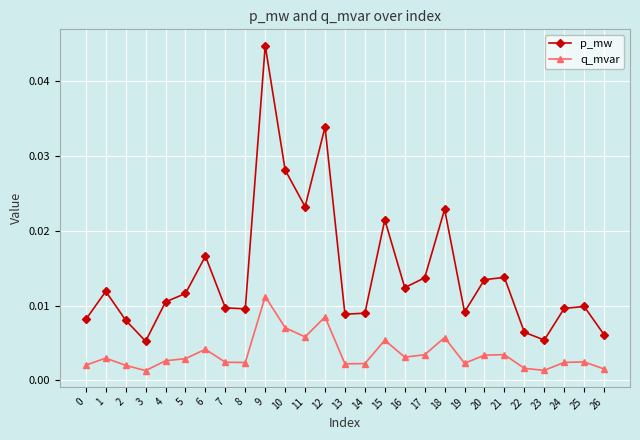

Which category has the highest value across all series?

9